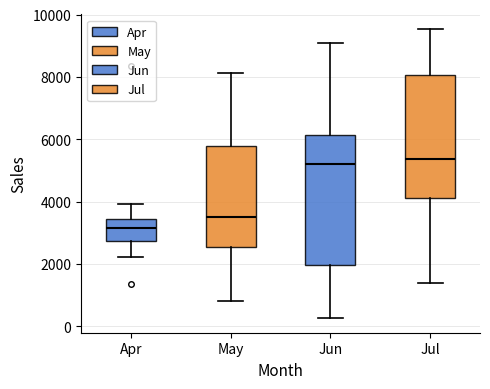

Where does the upper whisker of the box for Jul end on the y-axis? The values are not printed on the chart, so give them approximately, as read against the axis.

9600